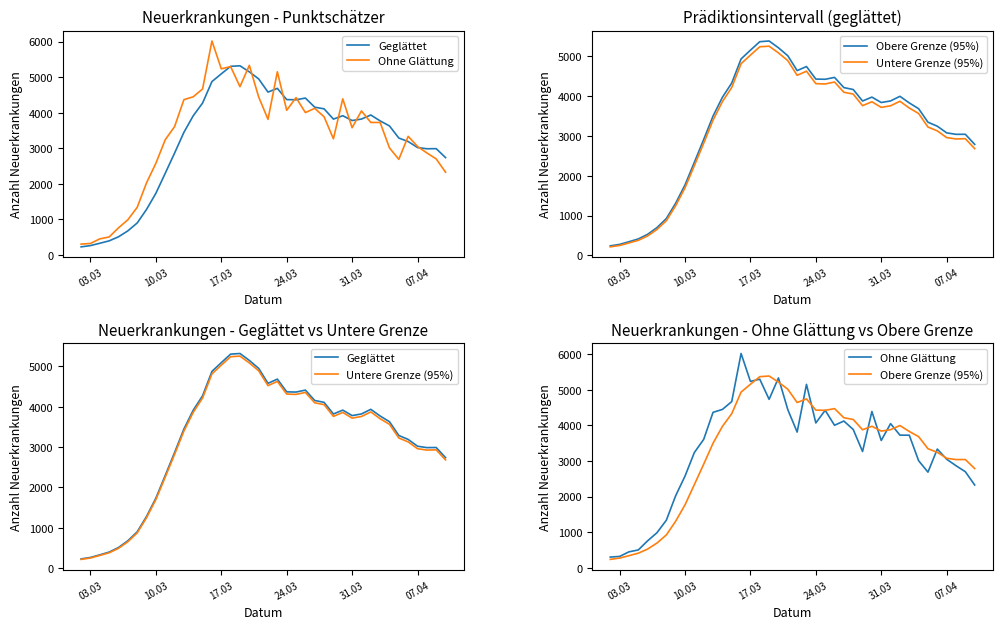

Rank the series by their average value, from lowest to highest.

Untere Grenze (95%), Geglättet, Obere Grenze (95%), Ohne Glättung